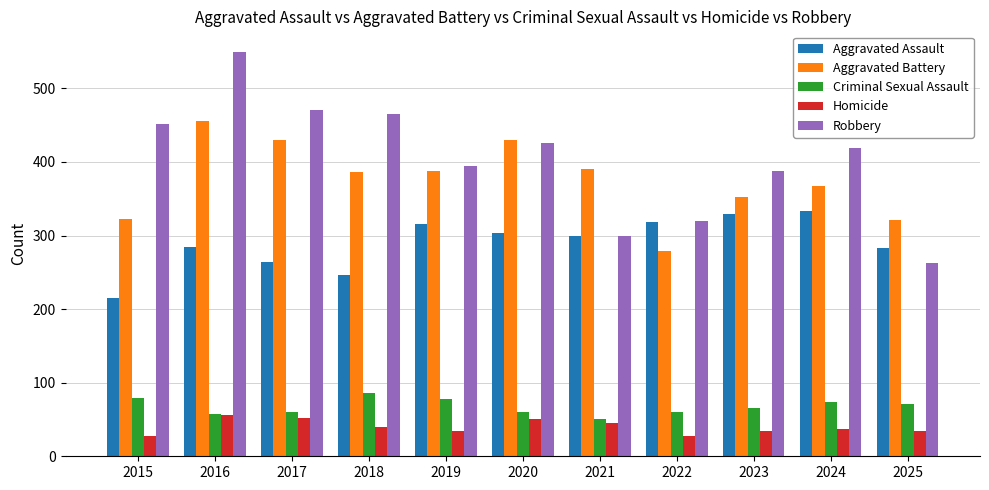

How many bars are there in total?

55